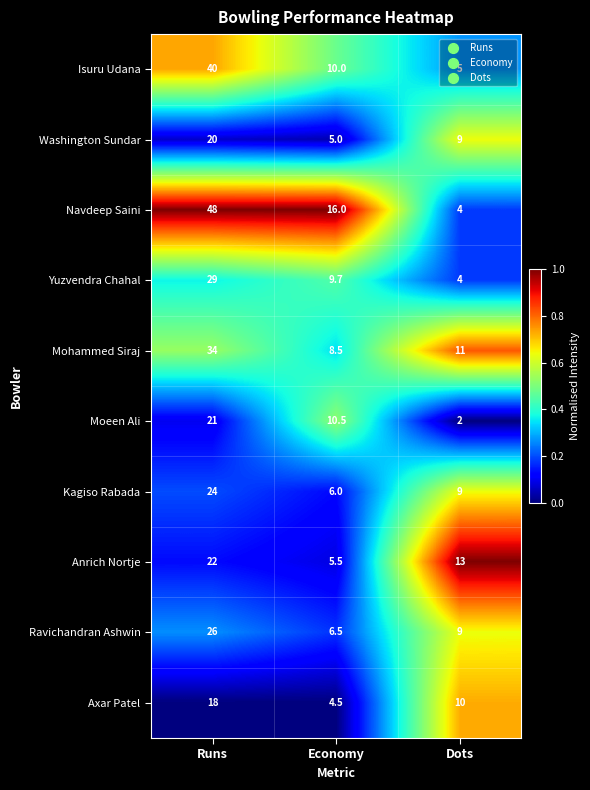

What is the difference between the second highest and minimum values in the Anrich Nortje series?

7.5